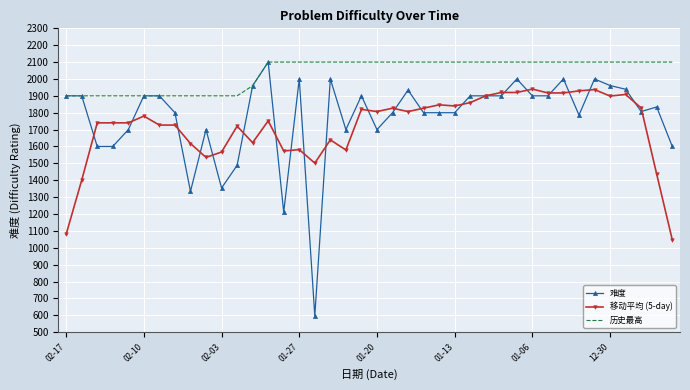

What is the minimum value for 移动平均 (5-day)?

1048.4